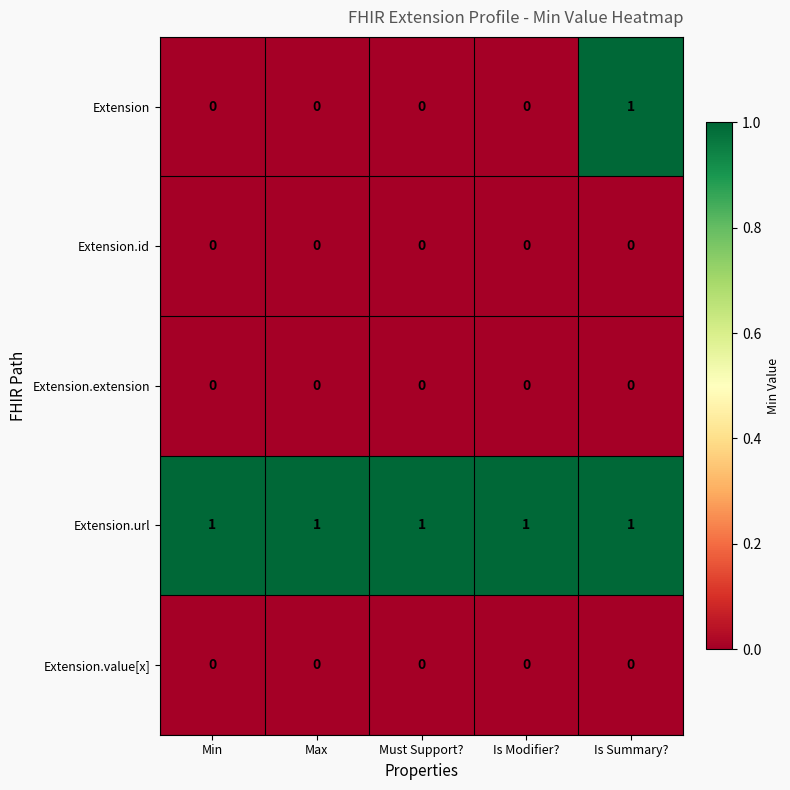

The value of Extension at Max is 0. True or false?

True